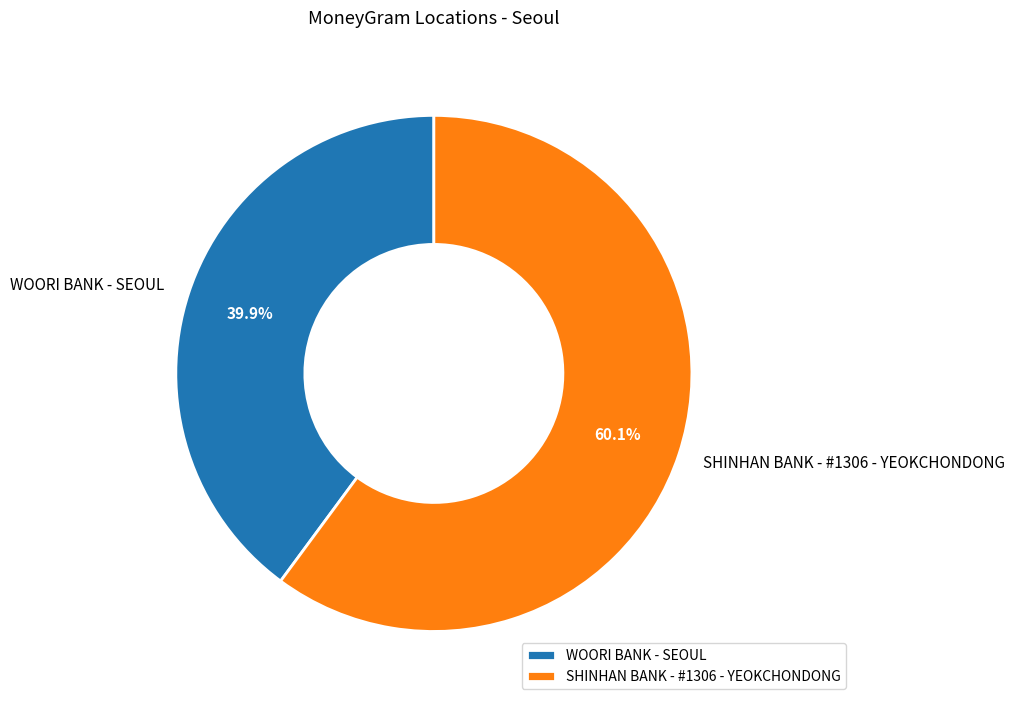

Which category accounts for the majority?

SHINHAN BANK - #1306 - YEOKCHONDONG